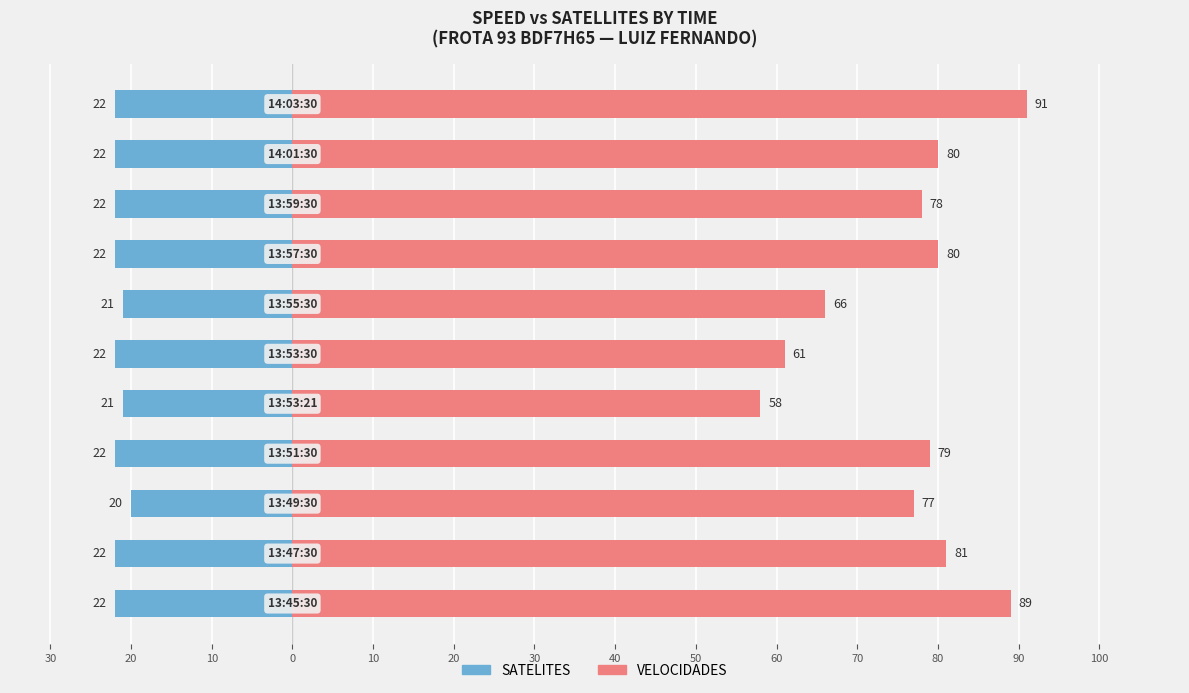

List the series in order of their peak value, highest first.

VELOCIDADES, SATELITES